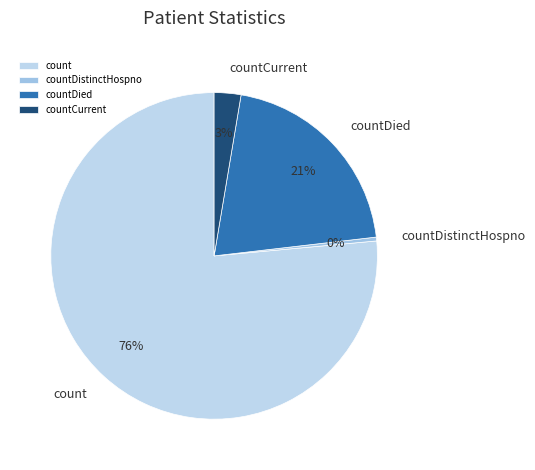

To the nearest percent, what portion does countDied represent?

21%